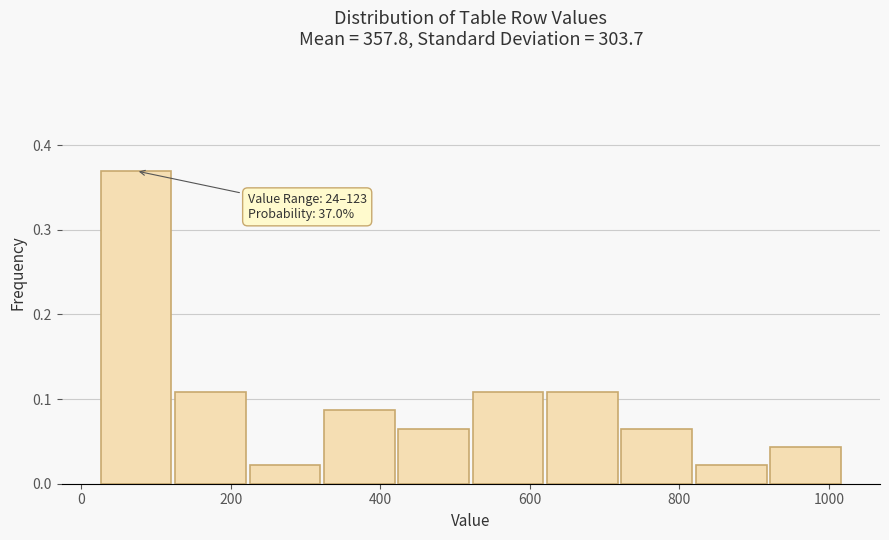

Over which range of the x-axis is the bar tallest?

20 to 120